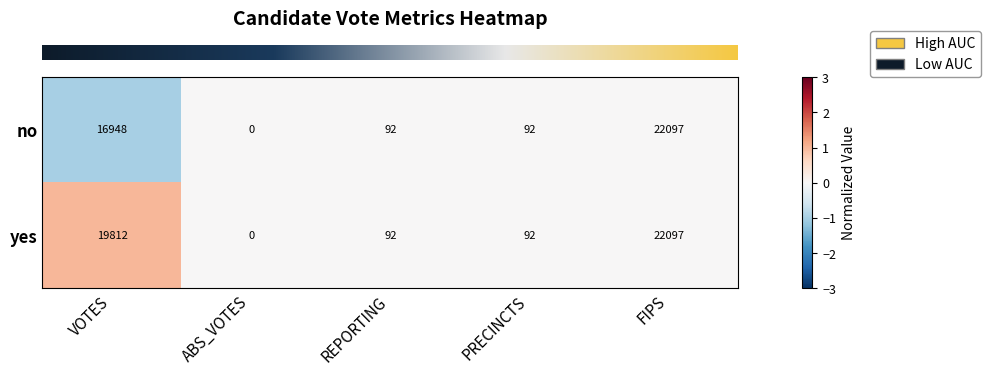

Rank the series by their average value, from highest to lowest.

yes, no